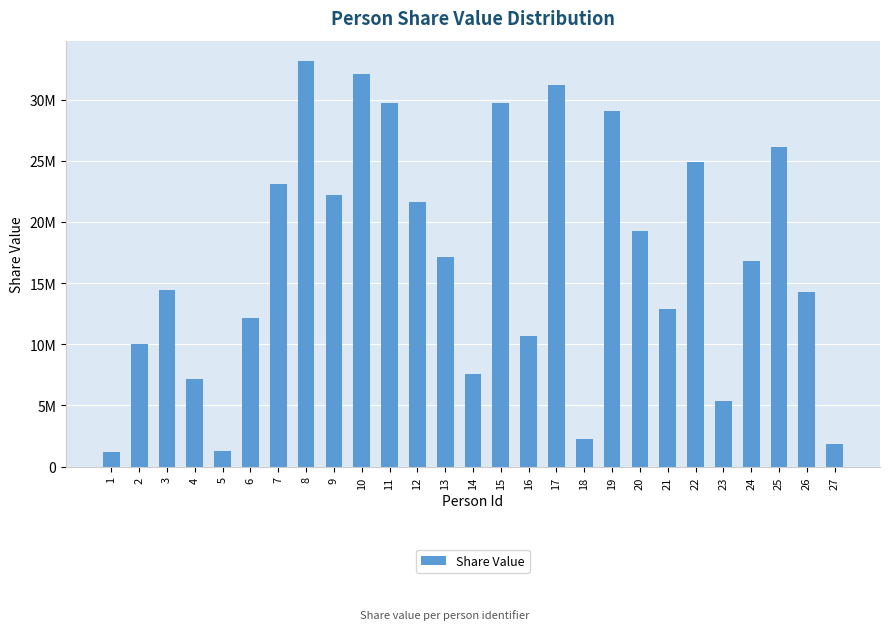

Where does the data first go above 16836639?

7